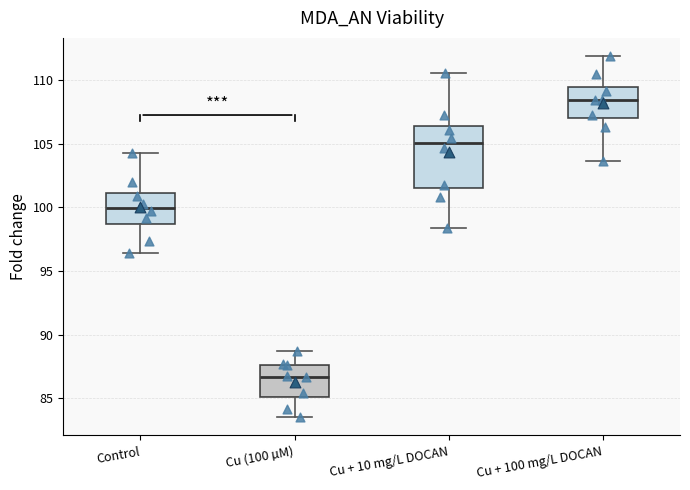

Which box's median line is the highest?

Cu + 100 mg/L DOCAN